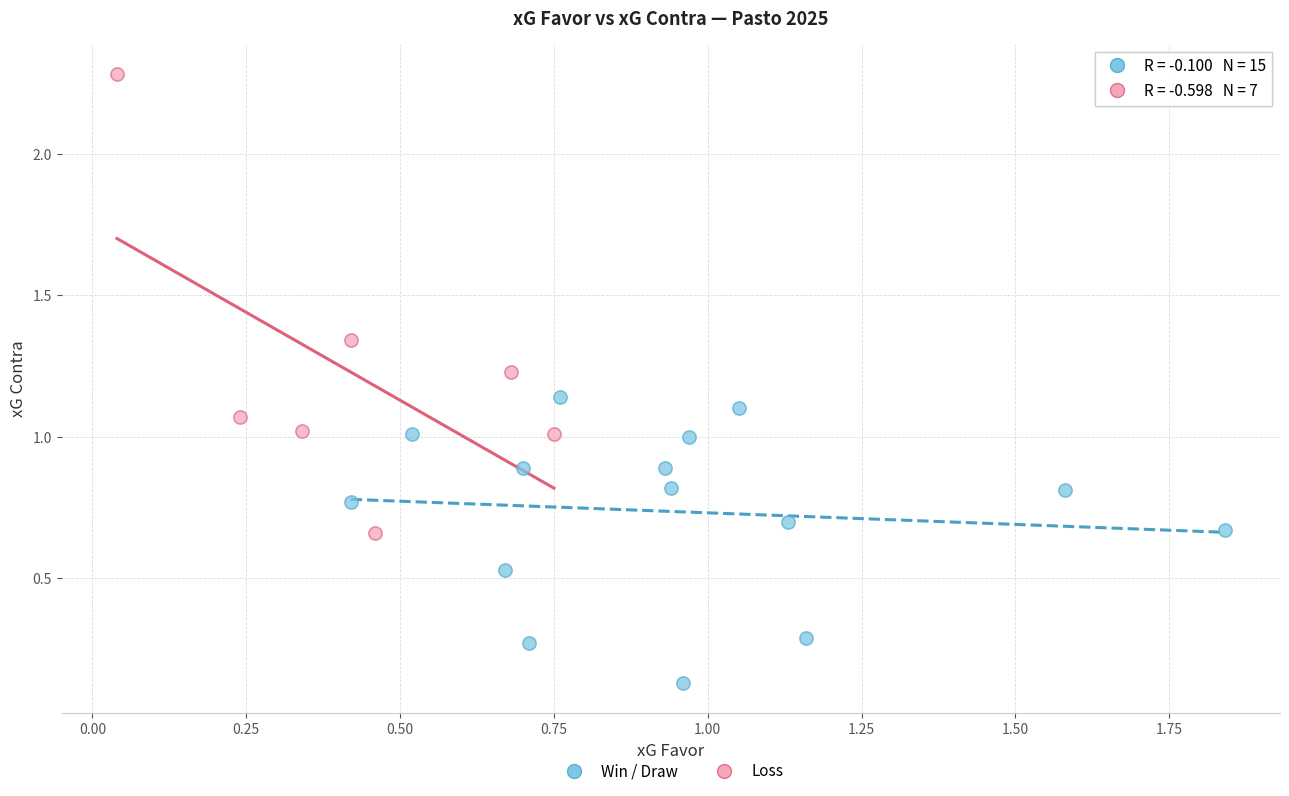

What are all the series names shown in the legend?

Win / Draw, Loss